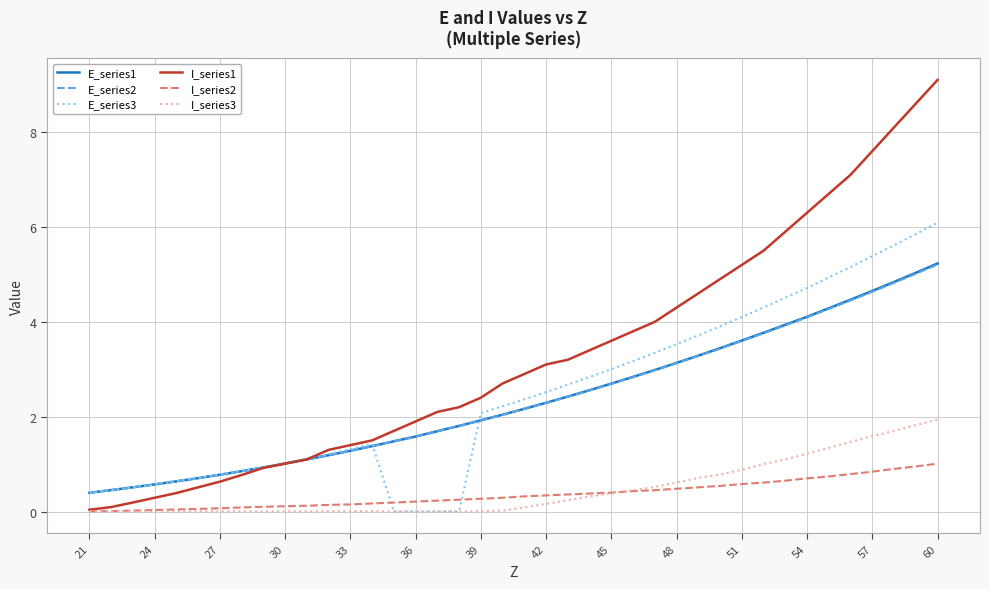

True or false: E_series1 and I_series3 intersect in this chart.

False